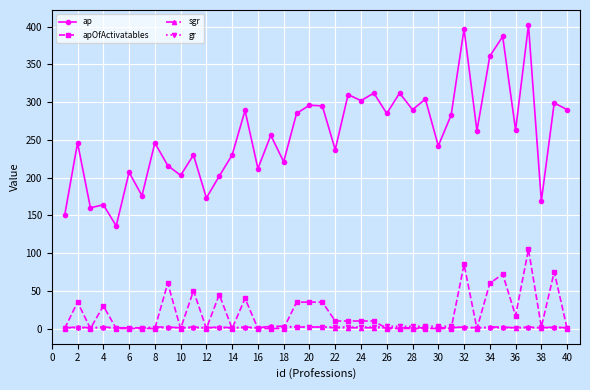

Which series has the widest spread of values?

ap